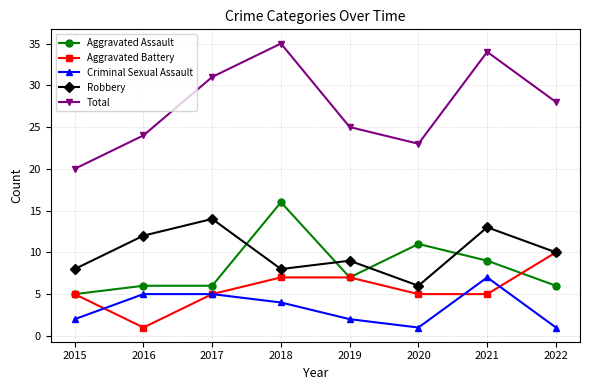

In Robbery, how many points are lower than both neighbors (excluding endpoints)?

2